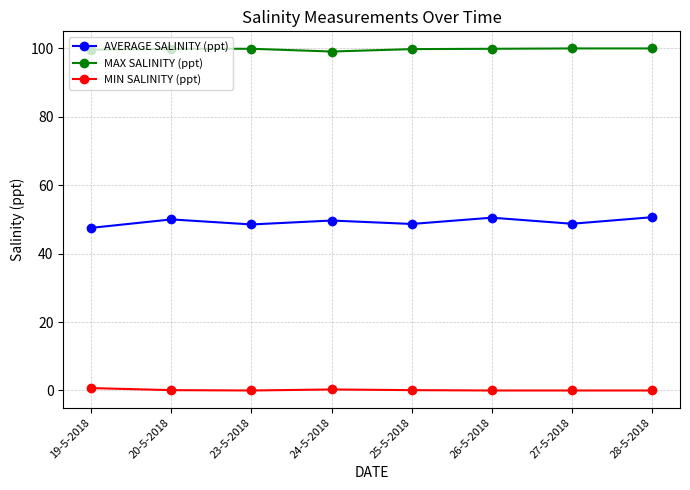

True or false: MIN SALINITY (ppt) and MAX SALINITY (ppt) cross at least once.

False